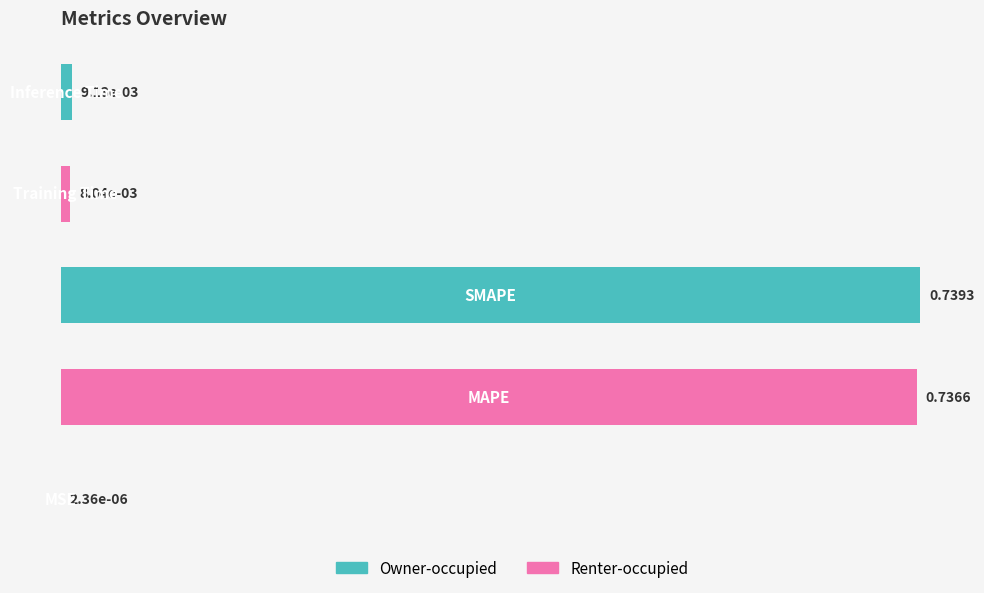

What is the sum of all values?

1.5